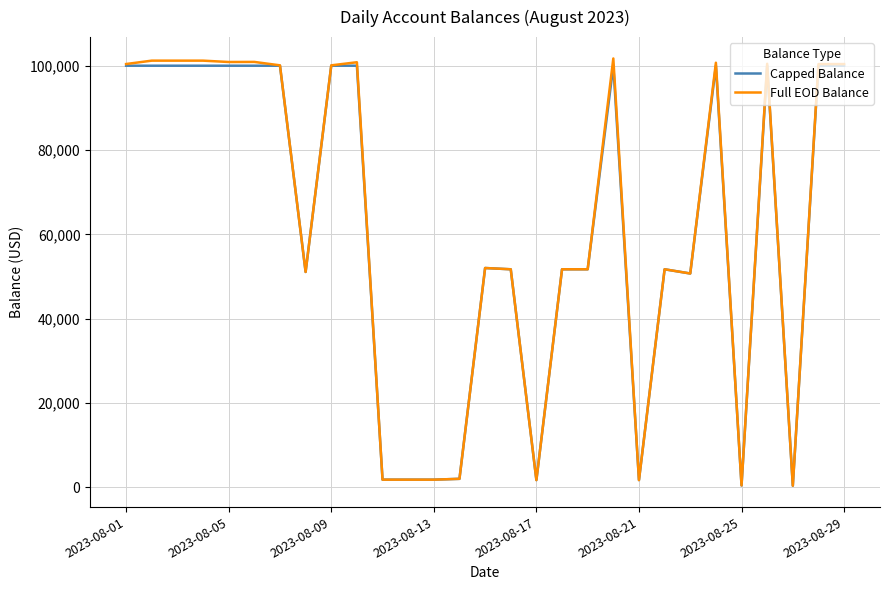

What is the highest value of the Full EOD Balance series?

101718.1